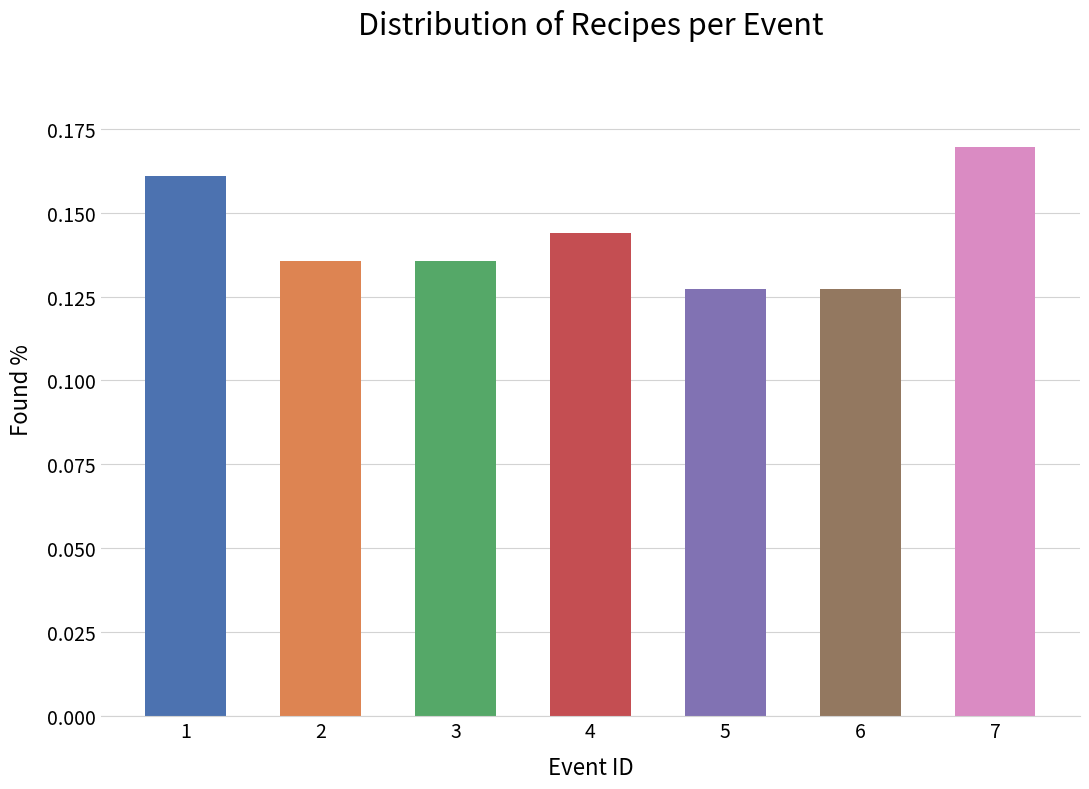

Count the values in the range 0 to 1.

7